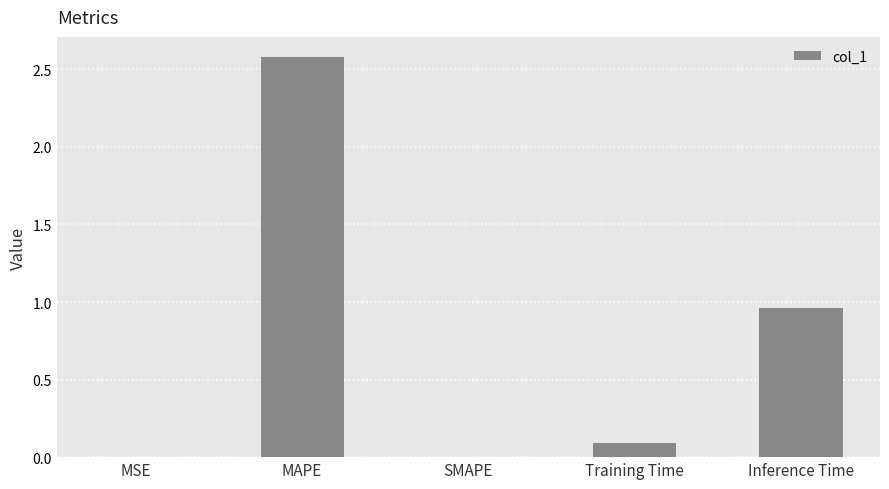

Which category has the highest value across all series?

MAPE